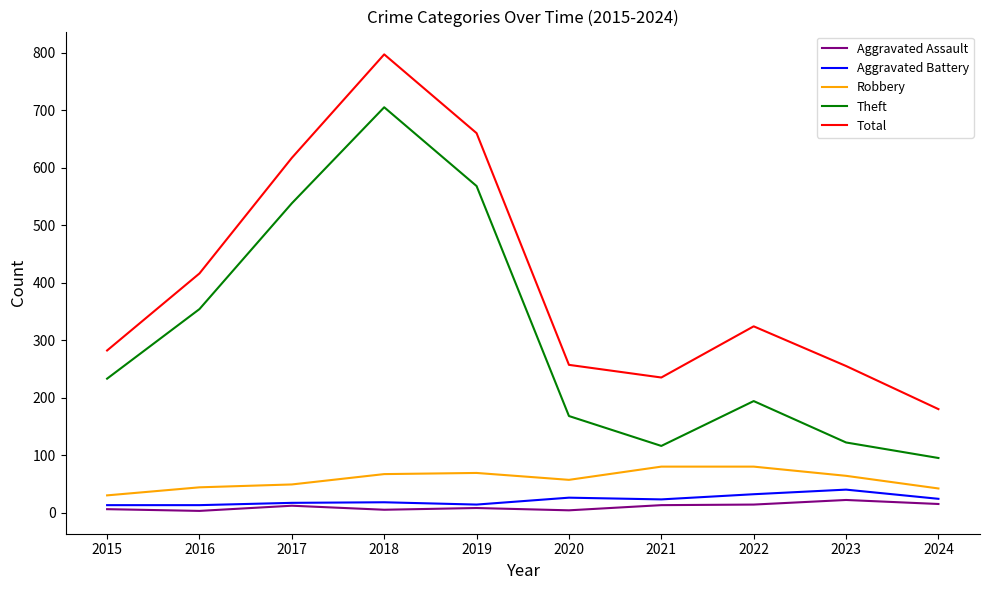

True or false: Total and Robbery intersect in this chart.

False